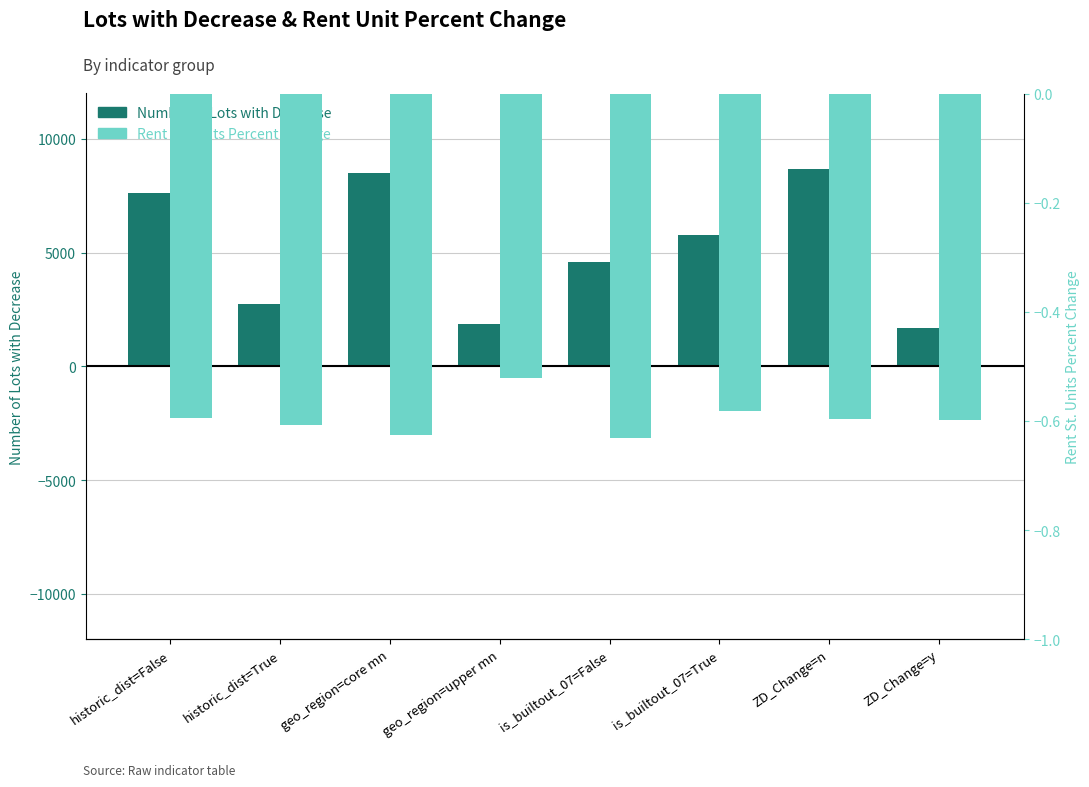

Which series has the widest spread of values?

Number of Lots with Decrease